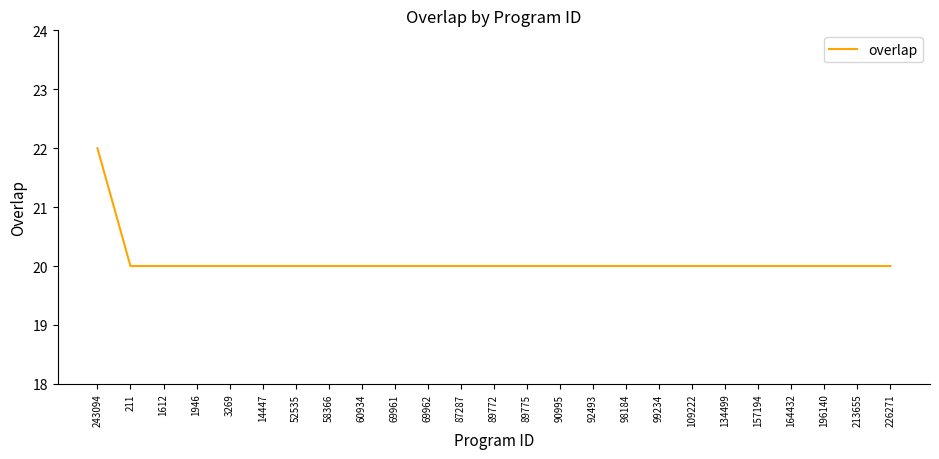

True or false: the data shows 5 at 60934.

False